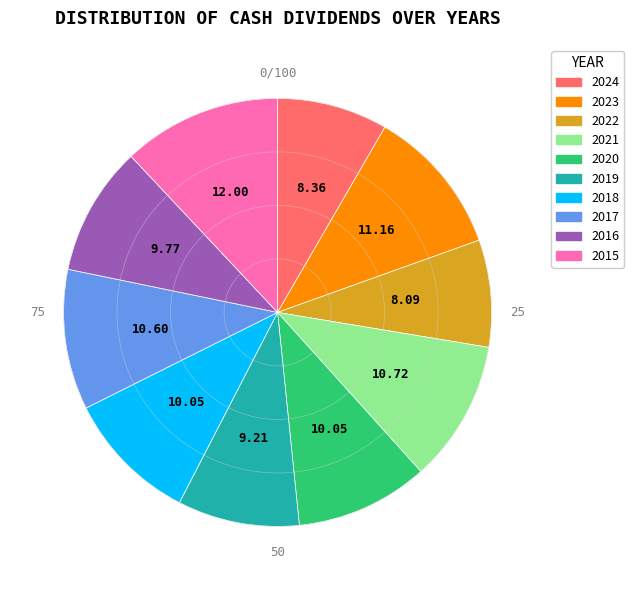

How many slices are in this pie chart?

10